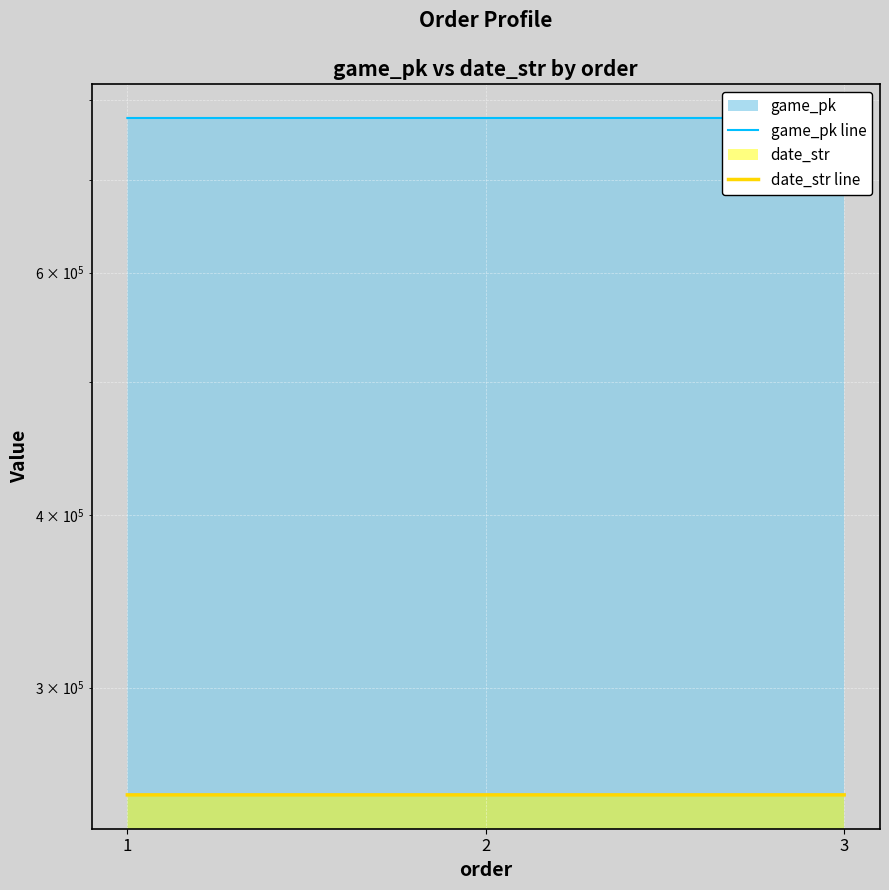

What is the spread (max minus min) of values at 1?

525832